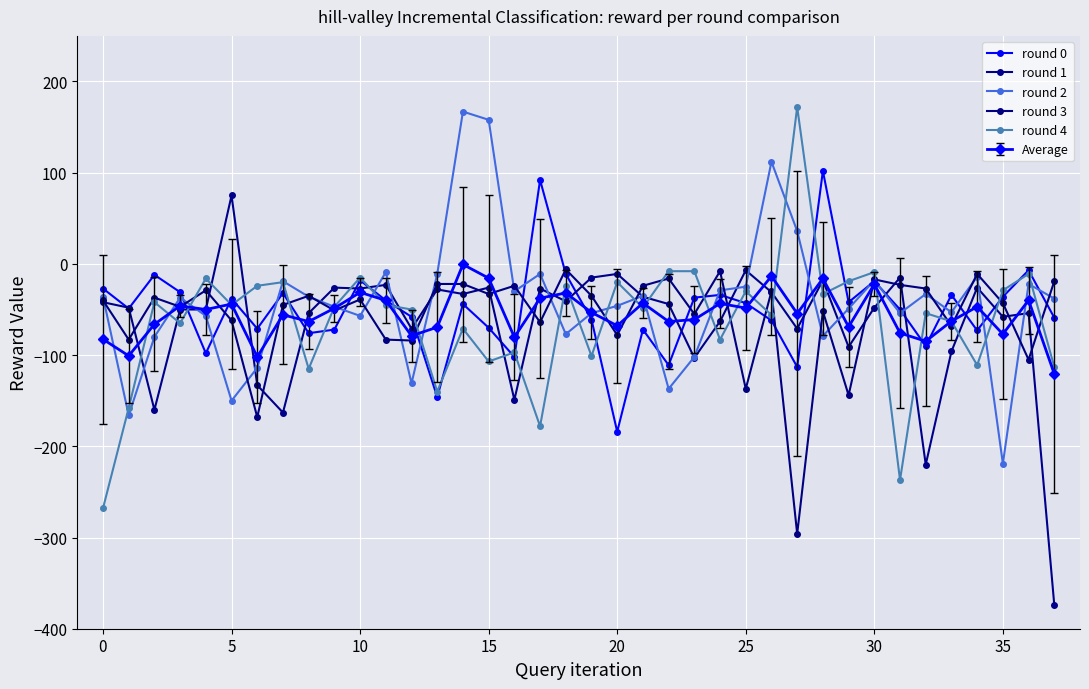

Reading right to left, extract all data points from this chart.

round 0: -59	-7	-36	-73	-34	-90	-50	-19	-42	102	-113	-62	-43	-34	-37	-111	-72	-184	-61	-11	92	-102	-70	-44	-146	-58	-40	-18	-72	-76	-32	-71	-38	-98	-31	-12	-49	-27
round 1: -374	-54	-58	-26	-96	-220	-15	-48	-91	-18	-71	-31	-7	-63	-103	-44	-36	-11	-15	-41	-27	-149	-26	-33	-28	-71	-23	-27	-26	-54	-163	-133	75	-50	-50	-160	-48	-42
round 2: -38	-22	-219	-14	-53	-33	-54	-18	-49	-79	36	112	-25	-29	-102	-137	-35	-46	-54	-77	-11	-30	158	167	-11	-131	-9	-57	-47	-36	-19	-114	-150	-57	-37	-80	-166	-36
round 3: -19	-105	-43	-11	-68	-27	-23	-17	-144	-52	-296	-30	-137	-8	-55	-16	-24	-78	-35	-6	-64	-24	-33	-22	-22	-84	-83	-39	-51	-35	-45	-168	-62	-29	-47	-37	-83	-40
round 4: -113	-11	-29	-111	-63	-54	-237	-9	-19	-33	172	-56	-30	-83	-8	-8	-48	-20	-101	-24	-178	-97	-107	-71	-140	-50	-45	-15	-47	-115	-20	-24	-45	-16	-65	-42	-158	-268